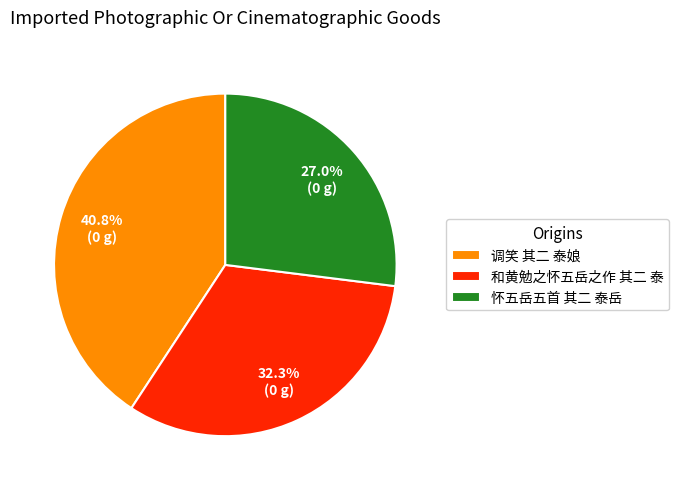

To the nearest percent, what is the average slice percentage?

33%